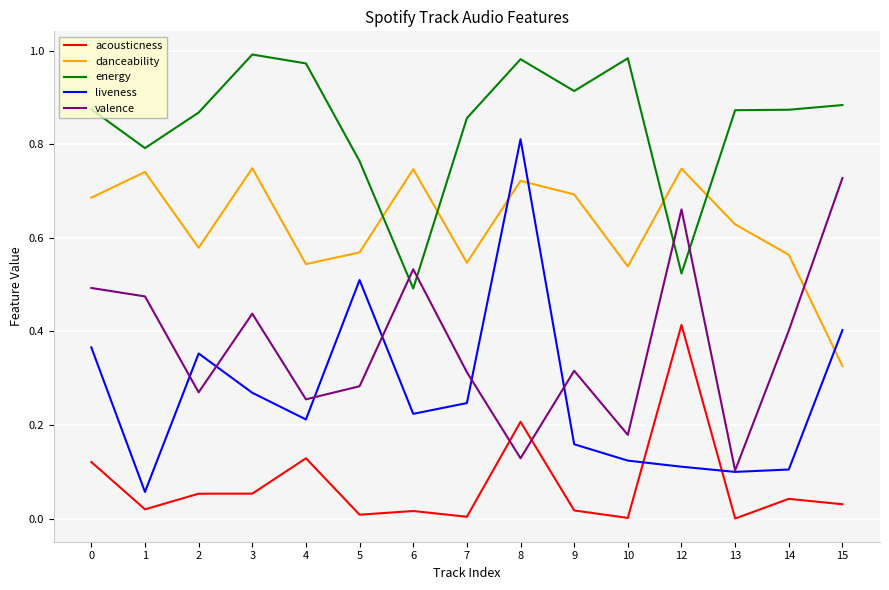

Between 7 and 9, which series saw the biggest shift?

danceability